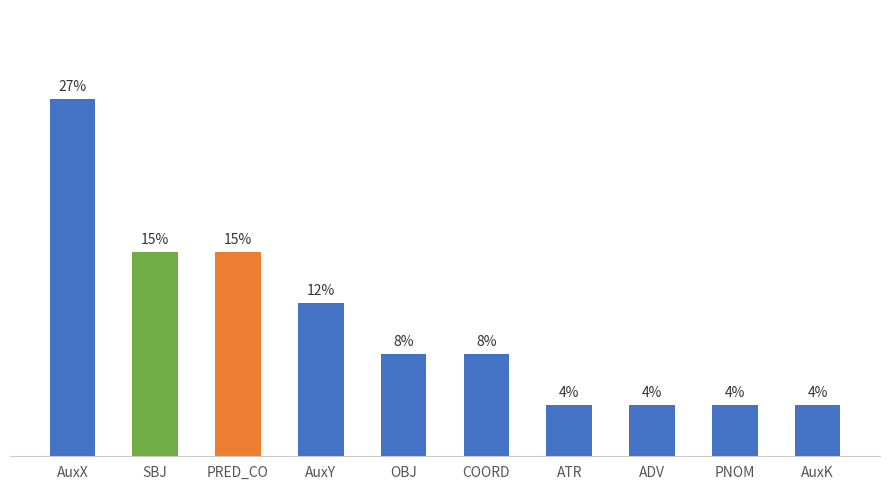

List the labels in order of value, smallest first.

ATR, ADV, PNOM, AuxK, OBJ, COORD, AuxY, SBJ, PRED_CO, AuxX